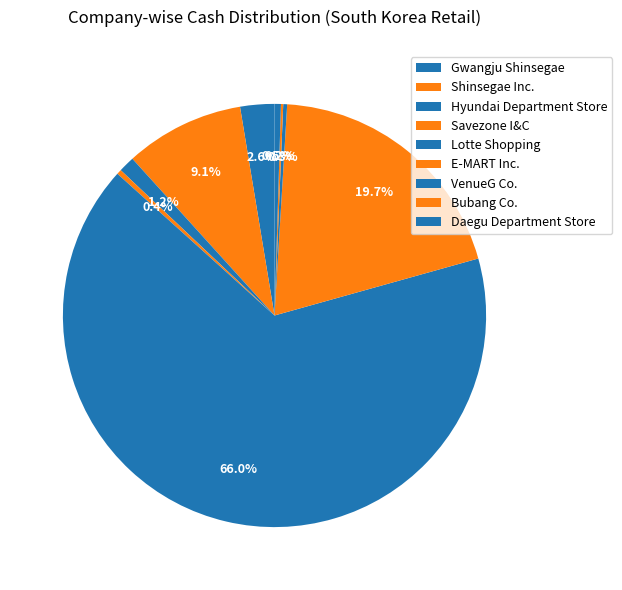

To the nearest percent, what portion does Lotte Shopping represent?

66%